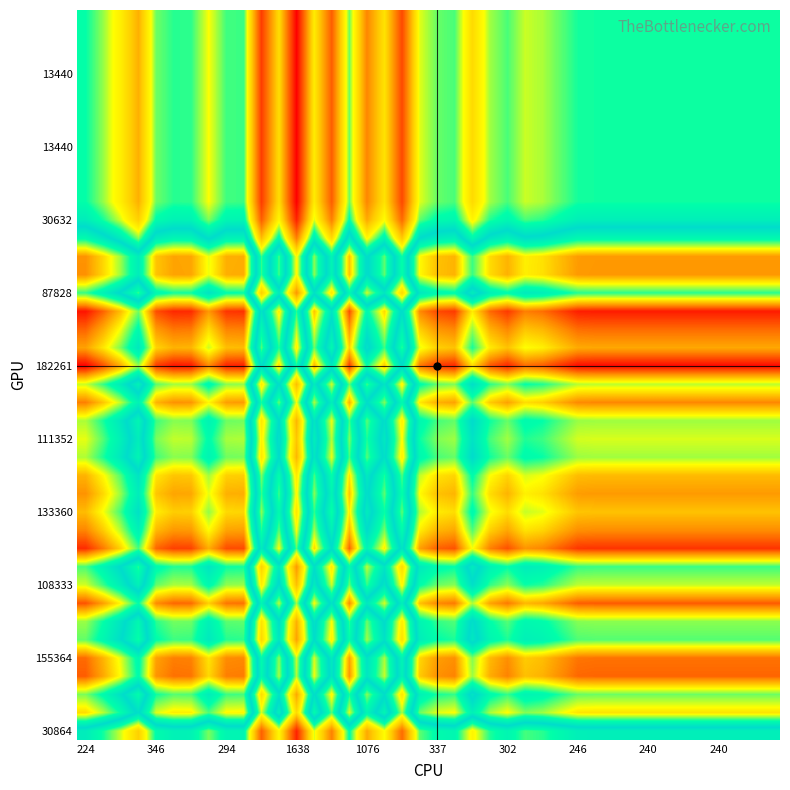

At which category is the sum across all series the highest?

224